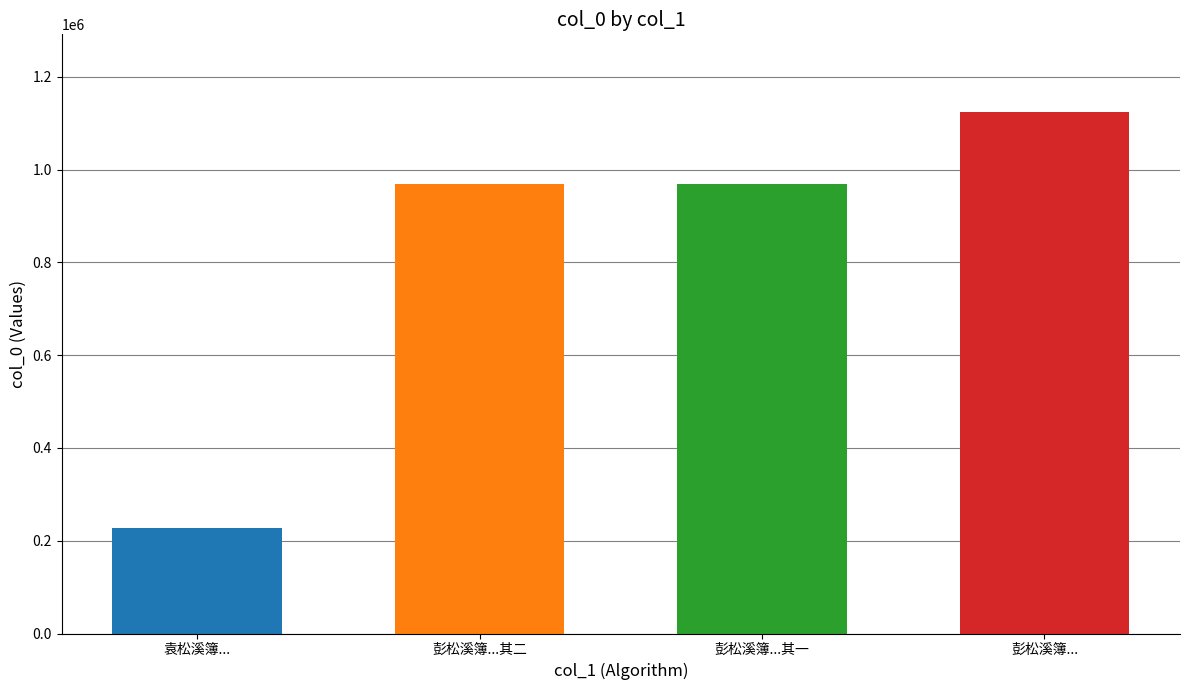

List the labels in order of value, smallest first.

袁松溪簿来承绝句以紫霞翁见号因自号为紫霞, 彭松溪簿来承绝句以紫霞翁见号因自号为紫霞翁成二绝走呈径坂 其二, 彭松溪簿来承绝句以紫霞翁见号因自号为紫霞翁成二绝走呈径坂 其一, 彭松溪簿来承绝句以紫霞翁见号因自号为紫霞翁成二绝走呈径坂